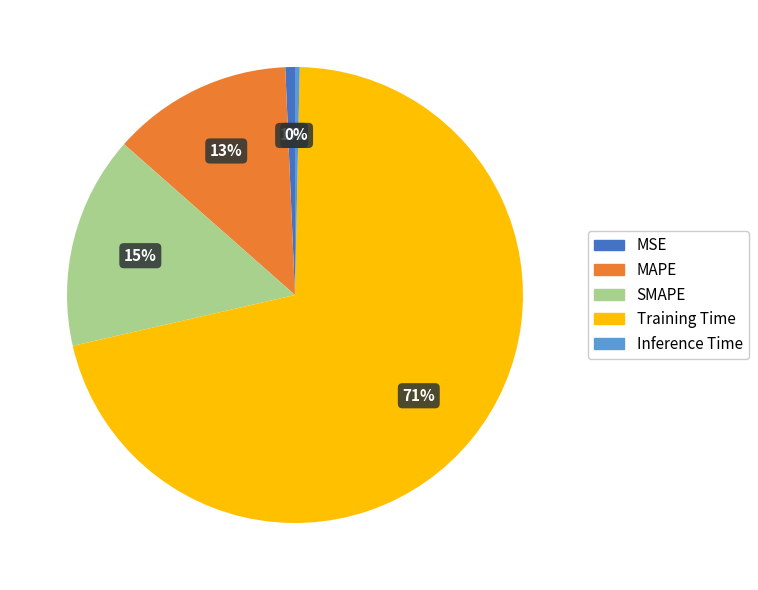

Is it true that Inference Time is 0% of the pie?

True